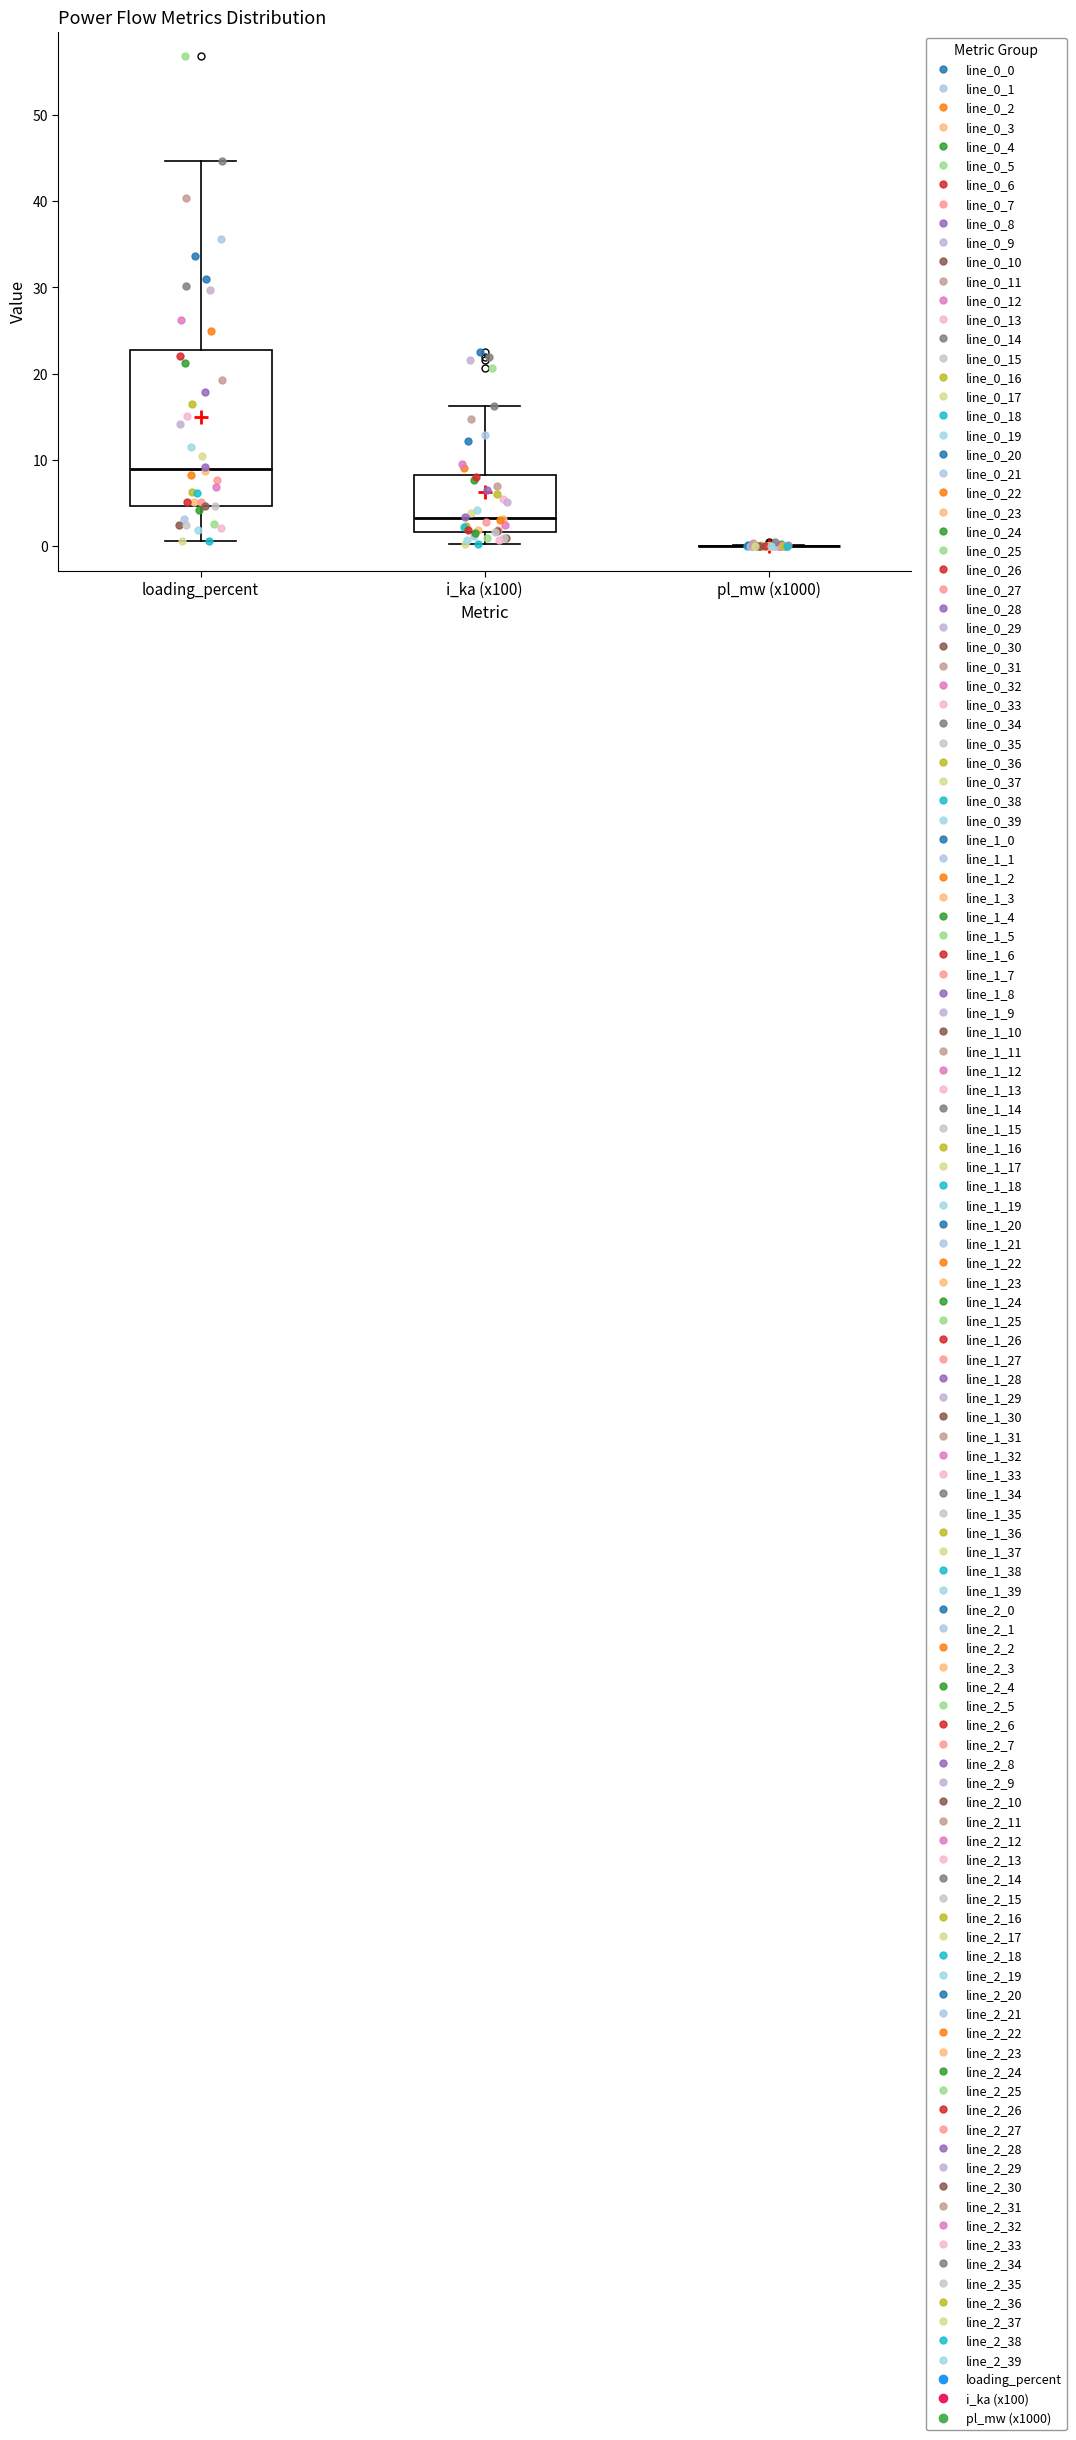

Reading left to right, transcribe this box plot: for each box, give where its median line is, the range the box spans, and where its two whiskers end, as read against the y-axis. The values are not printed on the chart, so give them approximately, as read against the axis.

loading_percent: median 9, box 5 to 23, whiskers 1 to 45
i_ka (x100): median 3, box 2 to 8, whiskers 0 to 16
pl_mw (x1000): box collapsed to a line at 0, whiskers 0 to 0